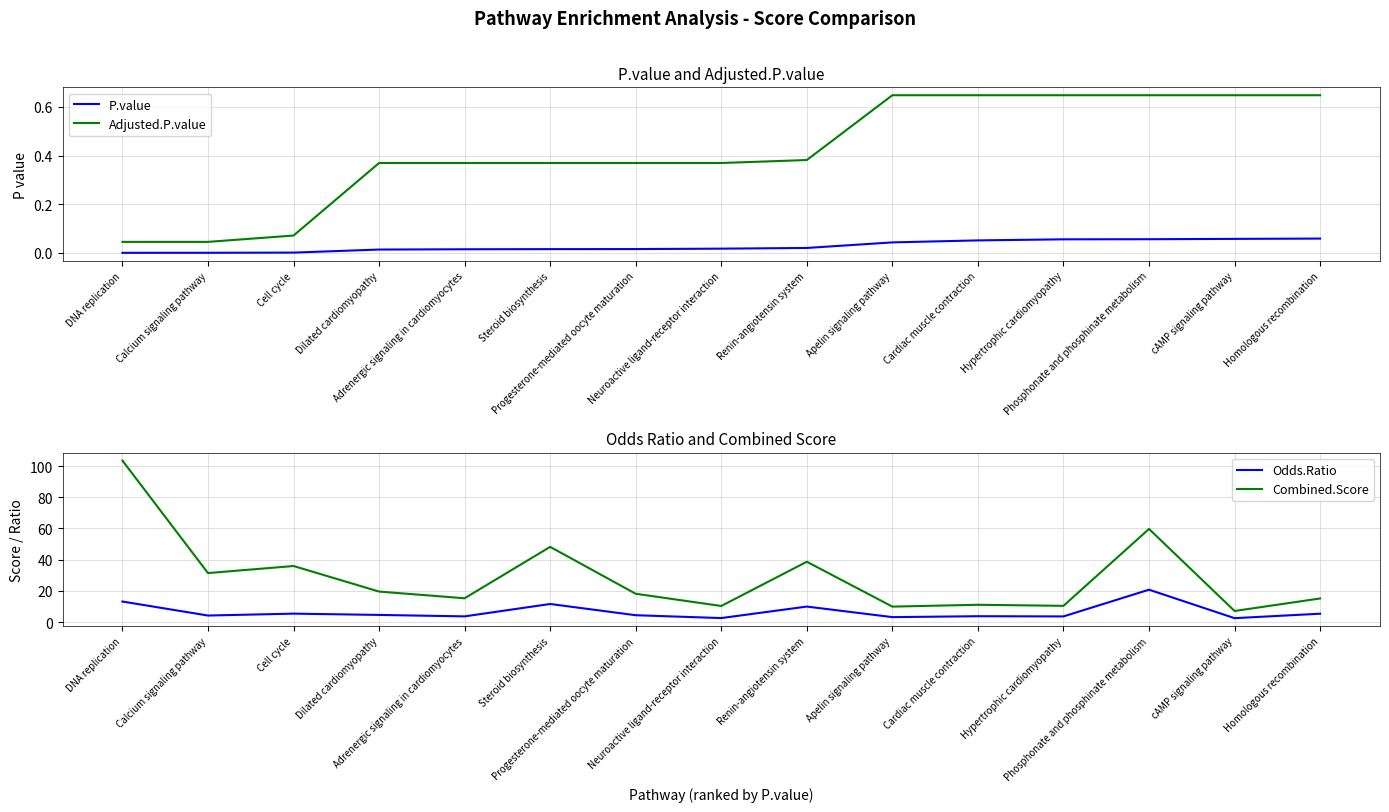

What is the difference between the highest and lowest values at cAMP signaling pathway?

7.0